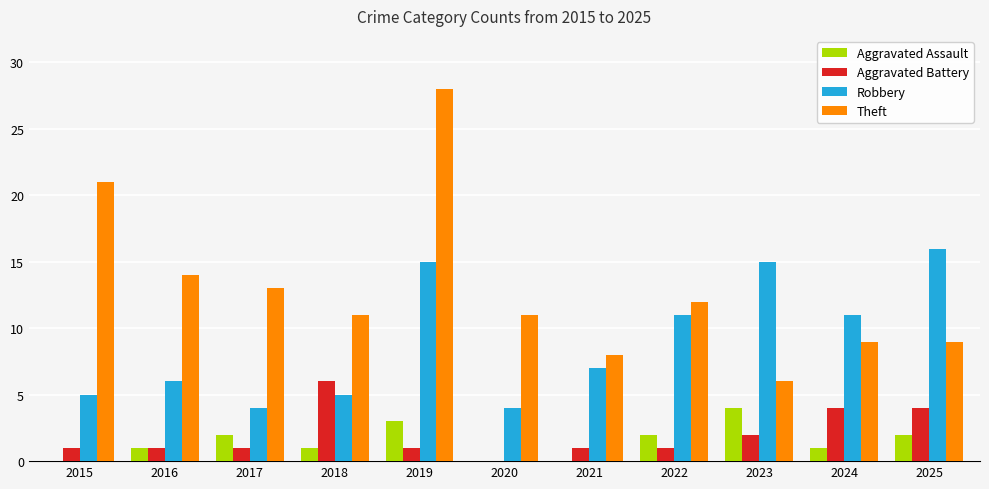

Is the value of Aggravated Assault at 2015 greater than the value of Robbery at 2019?

No